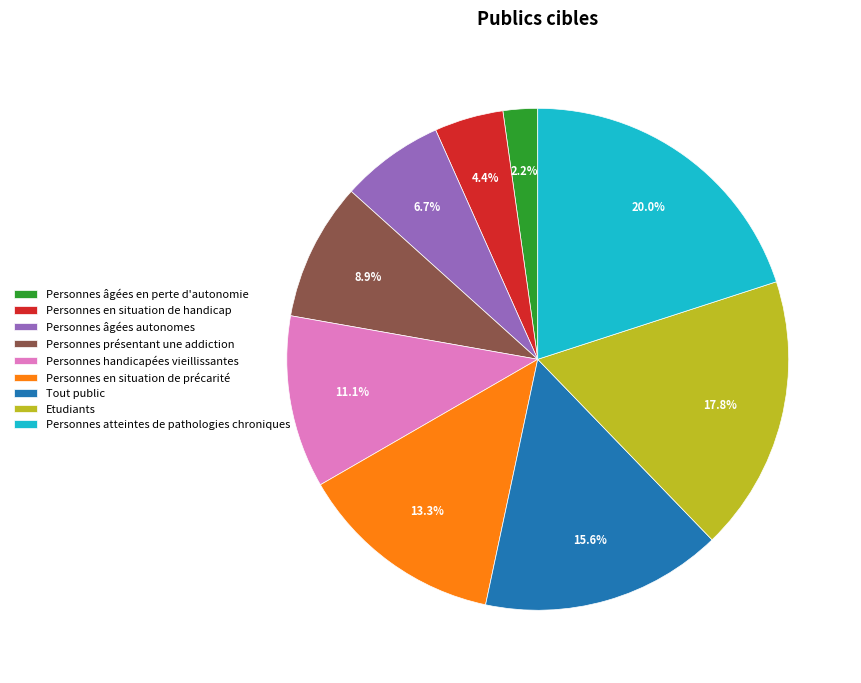

Between Etudiants and Tout public, which is larger?

Etudiants